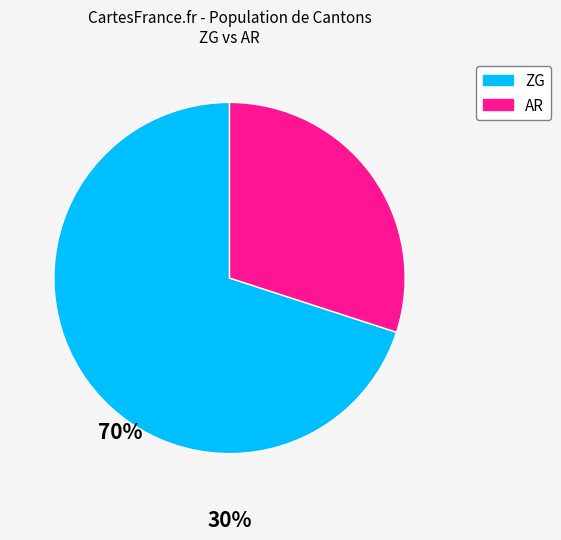

Is there a majority slice in this chart?

Yes